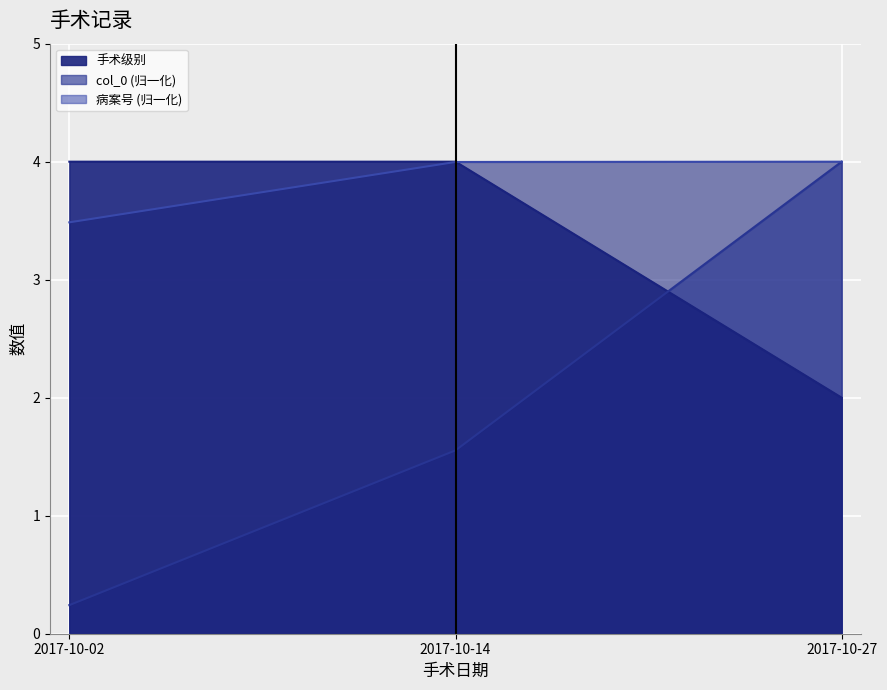

Reading left to right, list all the values displayed in this chart.

col_0: 0.2	1.6	4.0
病案号: 3.5	4.0	4.0
手术级别: 4.0	4.0	2.0